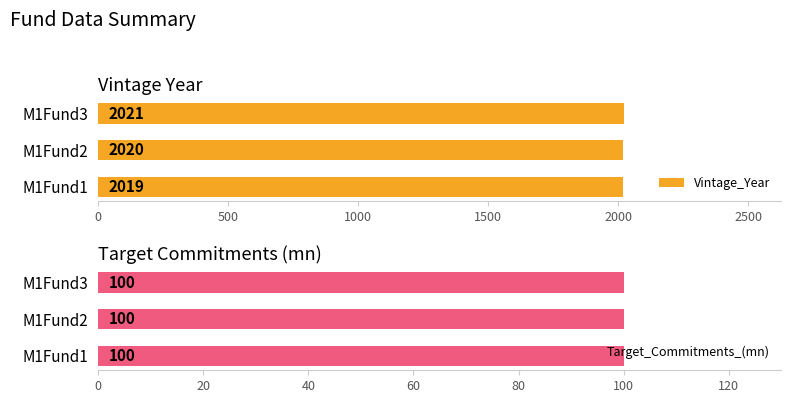

Is it true that Vintage_Year equals 567 at M1Fund1?

False